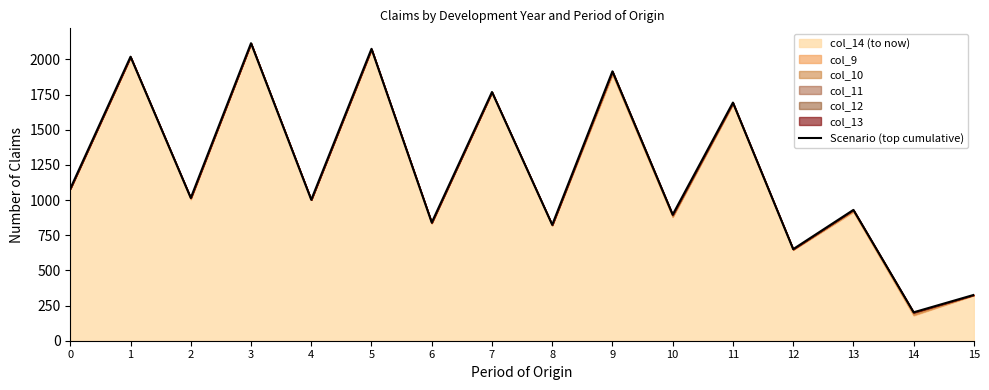

True or false: the data shows 884 at 12.

False